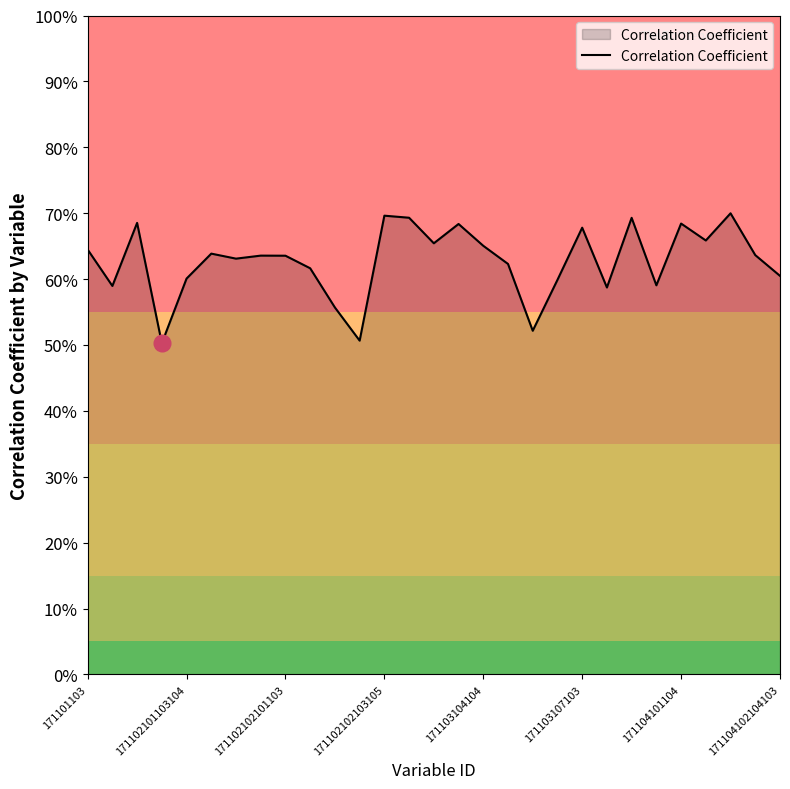

Does the chart have visible grid lines?

No